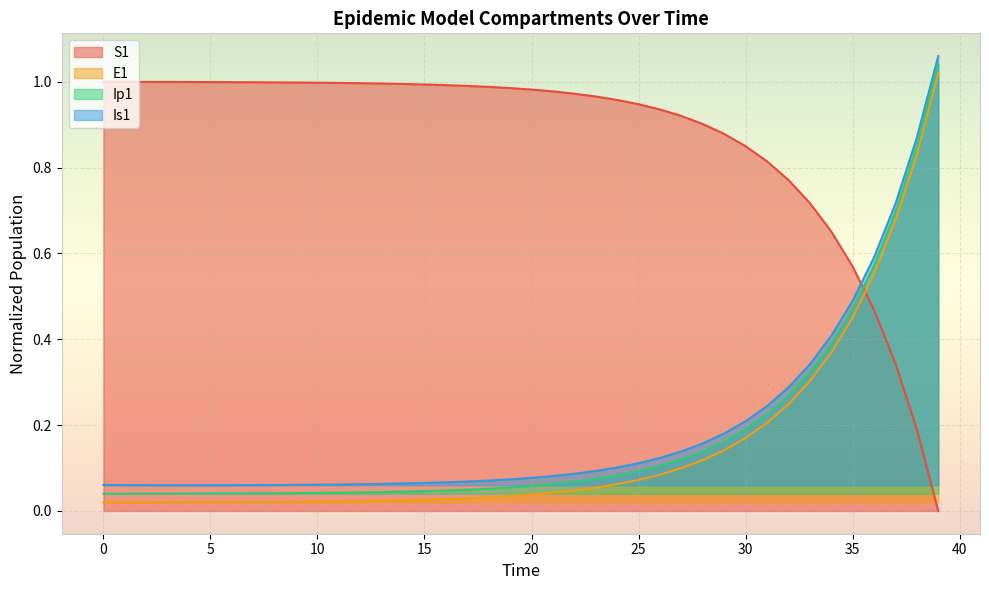

How many intersections are there between S1 and E1?

1